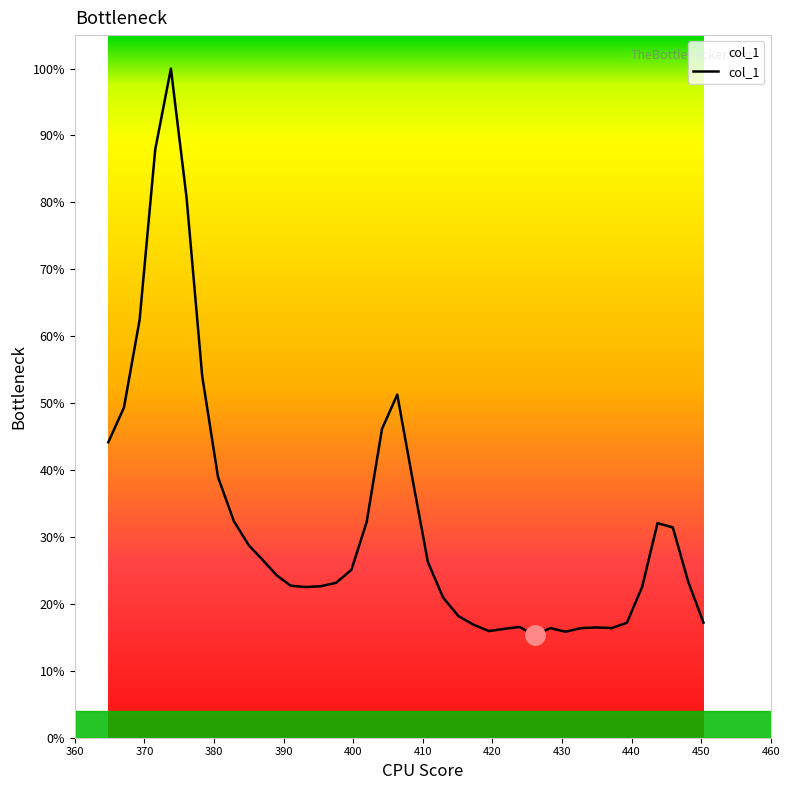

What is the average value?

32.1